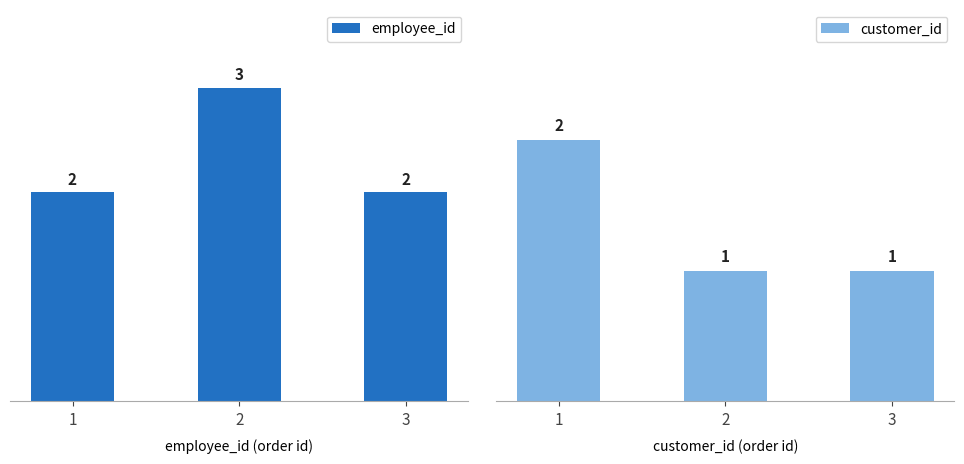

At which label is employee_id closest to 2?

1